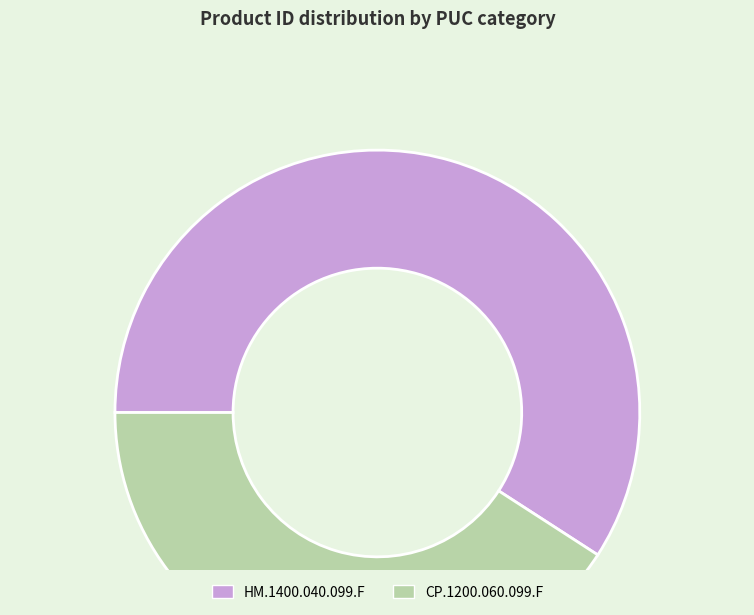

The CP.1200.060.099.F slice represents 41% of the pie. True or false?

True